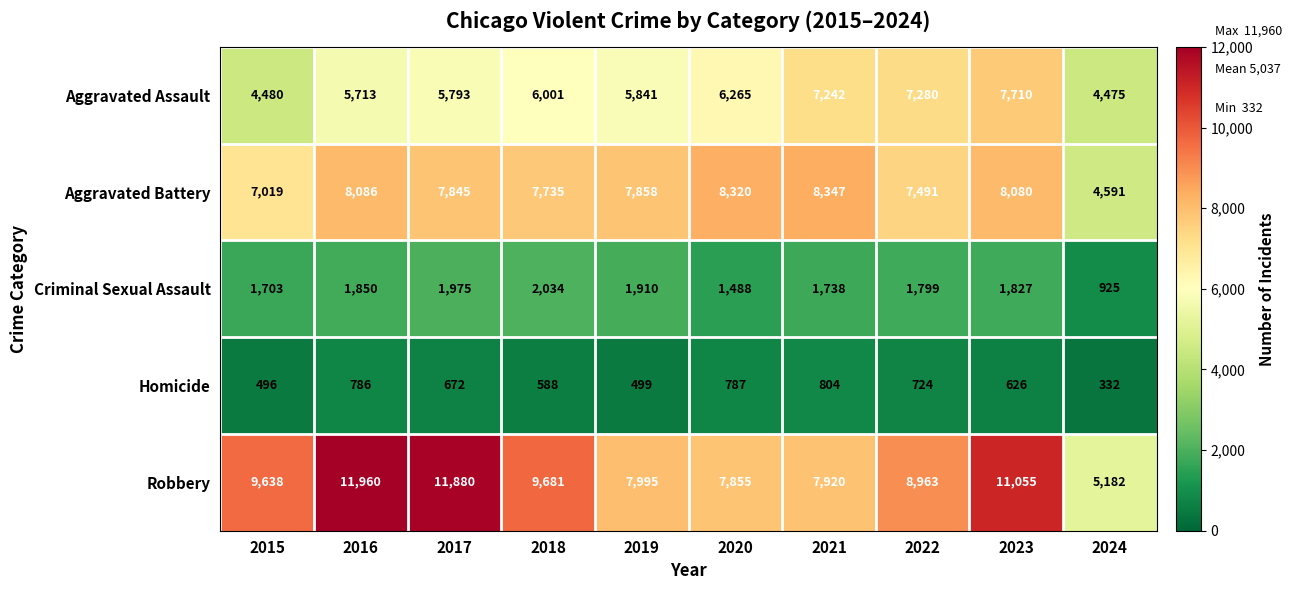

What is the total value across all series at 2016?

28395